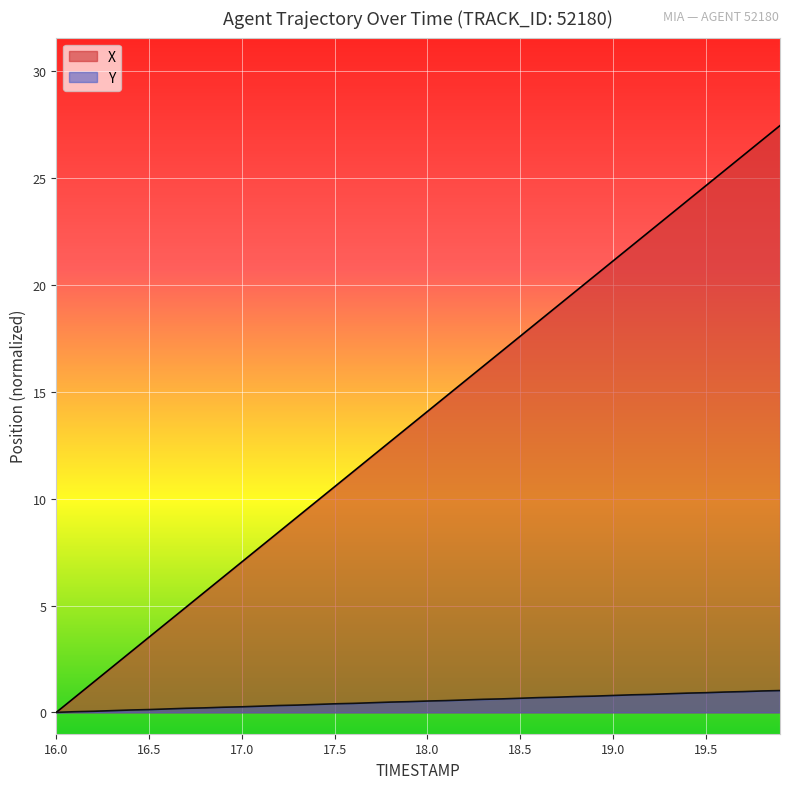

What is the value of the Y point at the 31st from the left?

0.8